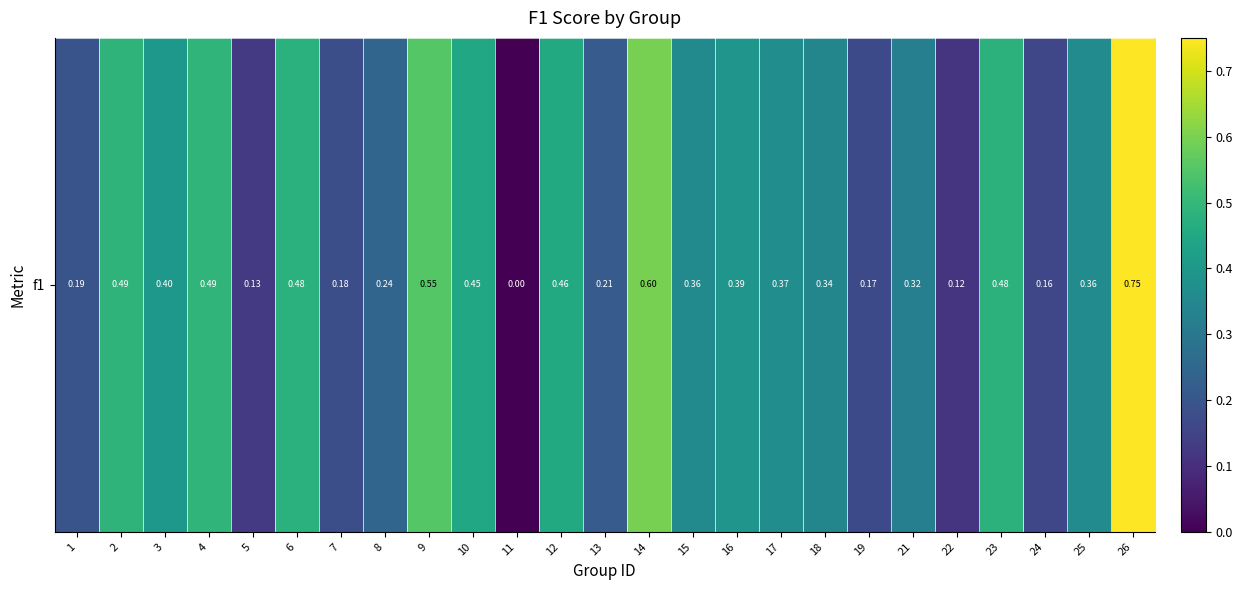

True or false: the data shows 0.2 at 6.

False